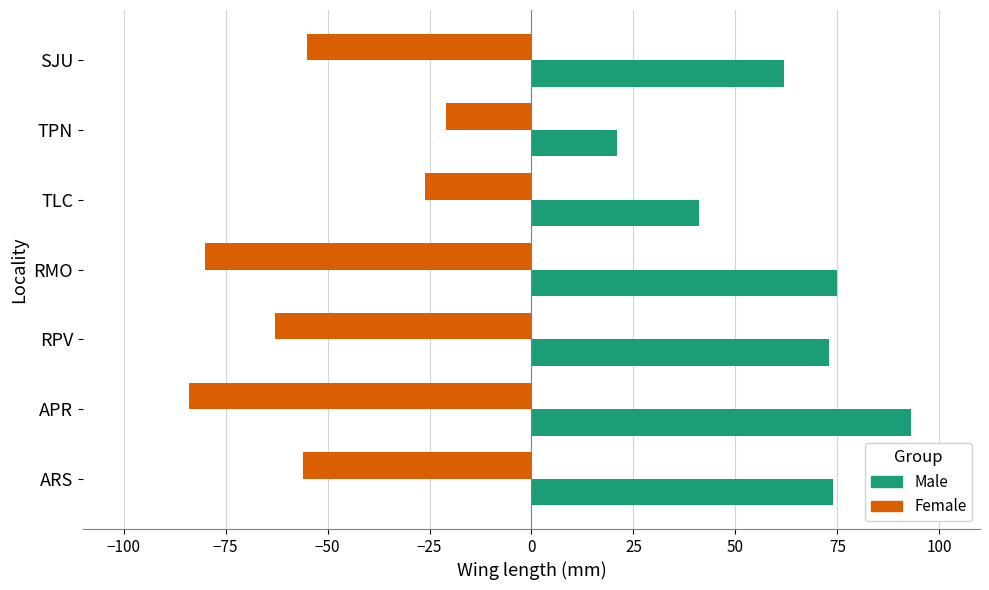

Which label corresponds to the largest value in the chart?

APR